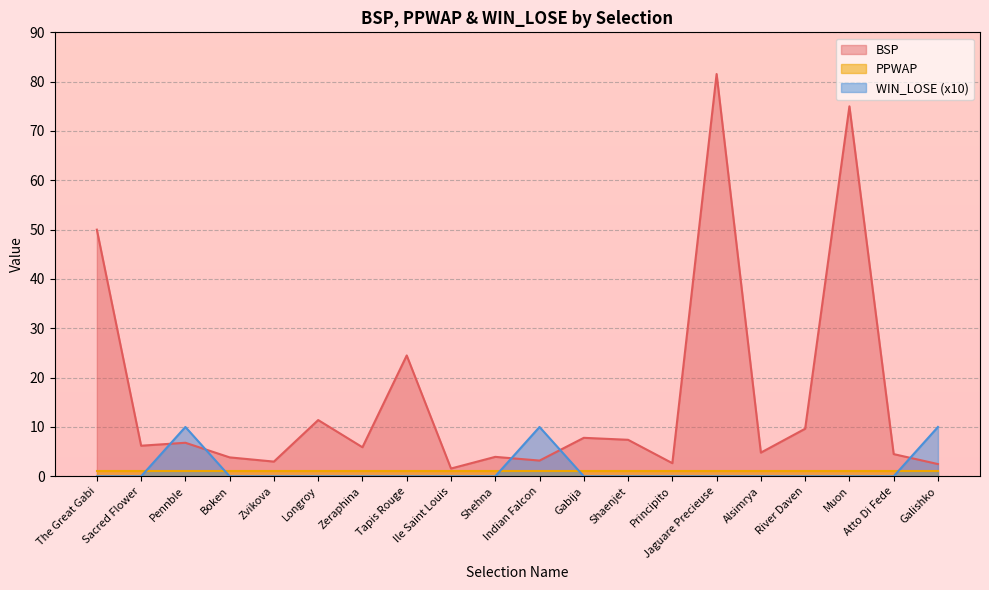

What is the sum of the WIN_LOSE values at Indian Falcon and Zeraphina?

10.0